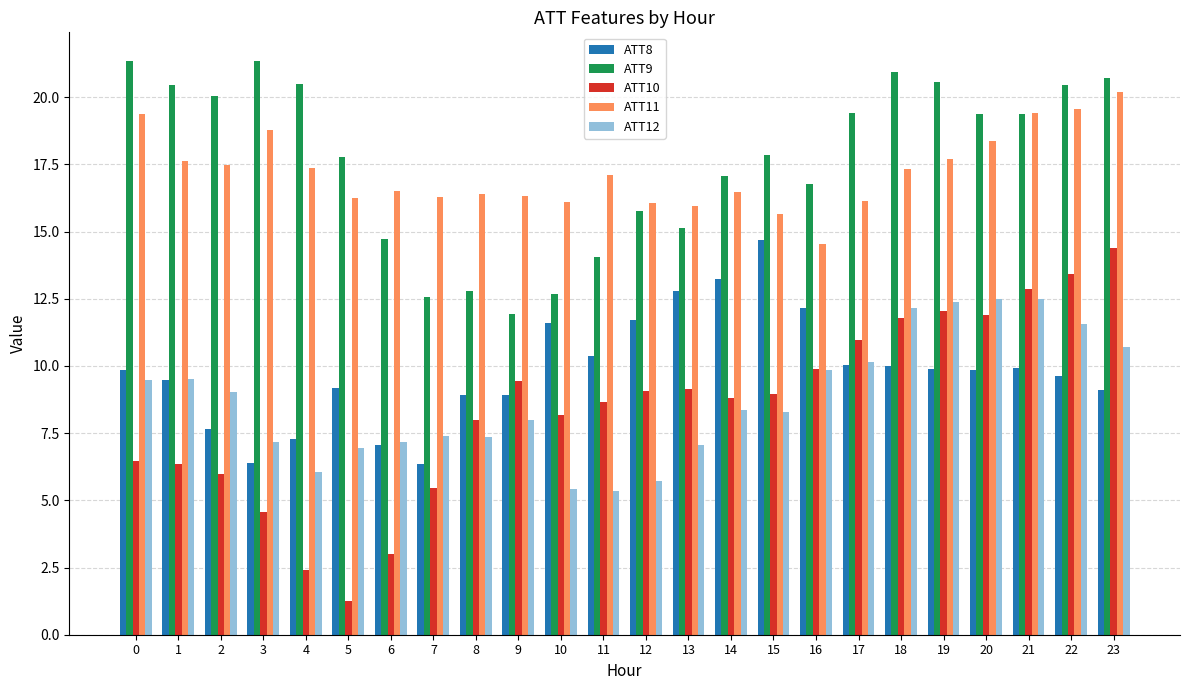

What is the difference between the highest and lowest values at 9?

8.3